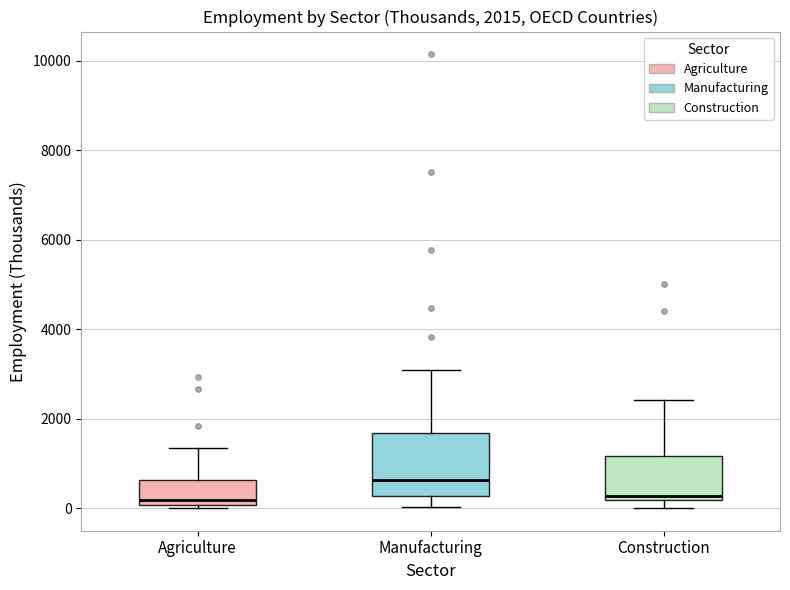

Comparing the boxes themselves (not the whiskers), which one is the tallest?

Manufacturing